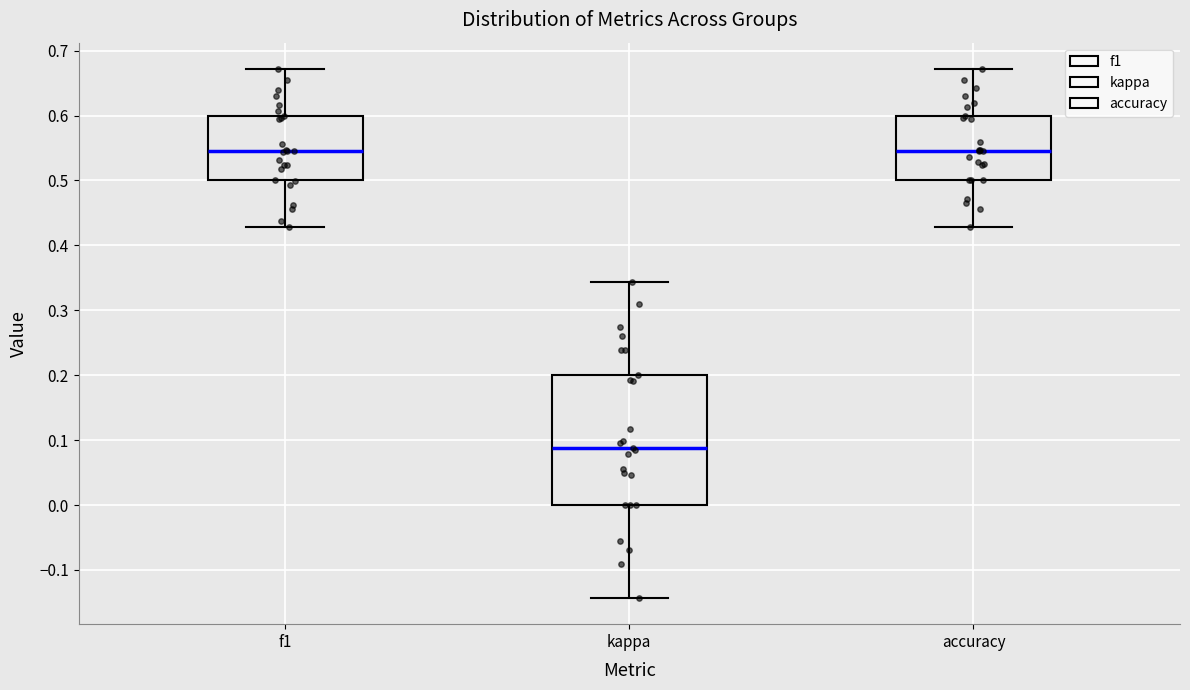

Reading left to right, transcribe this box plot: for each box, give where its median line is, the range the box spans, and where its two whiskers end, as read against the y-axis. The values are not printed on the chart, so give them approximately, as read against the axis.

f1: median 0.55, box 0.50 to 0.60, whiskers 0.43 to 0.67
kappa: median 0.09, box 0.00 to 0.20, whiskers -0.14 to 0.34
accuracy: median 0.55, box 0.50 to 0.60, whiskers 0.43 to 0.67